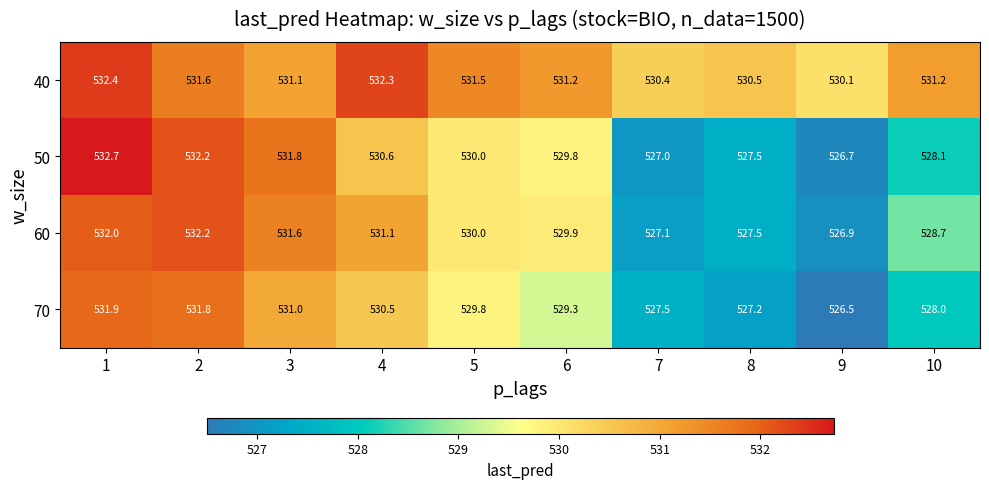

Rank the series by their maximum value, from lowest to highest.

70, 60, 40, 50